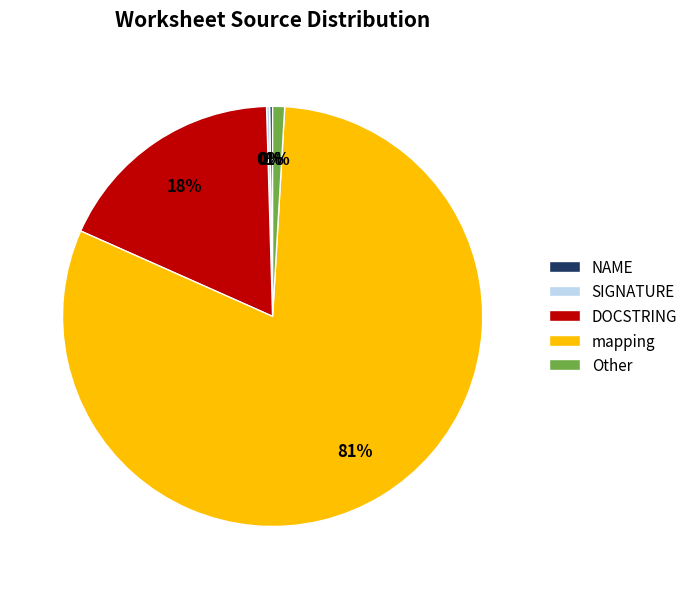

To the nearest percent, what is the difference between the largest and smallest slice percentages?

81%